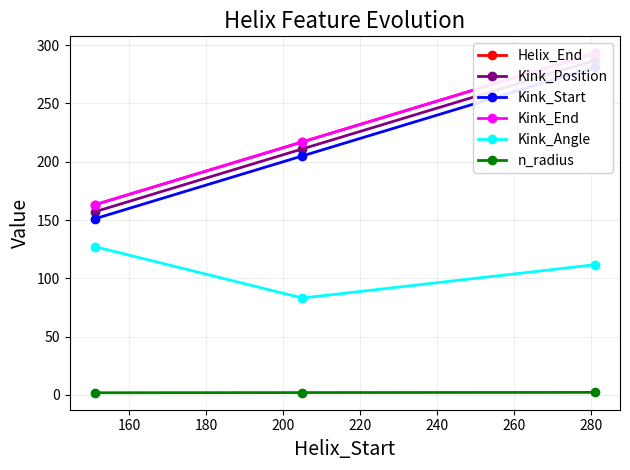

At how many categories does at least one series exceed 70?

3